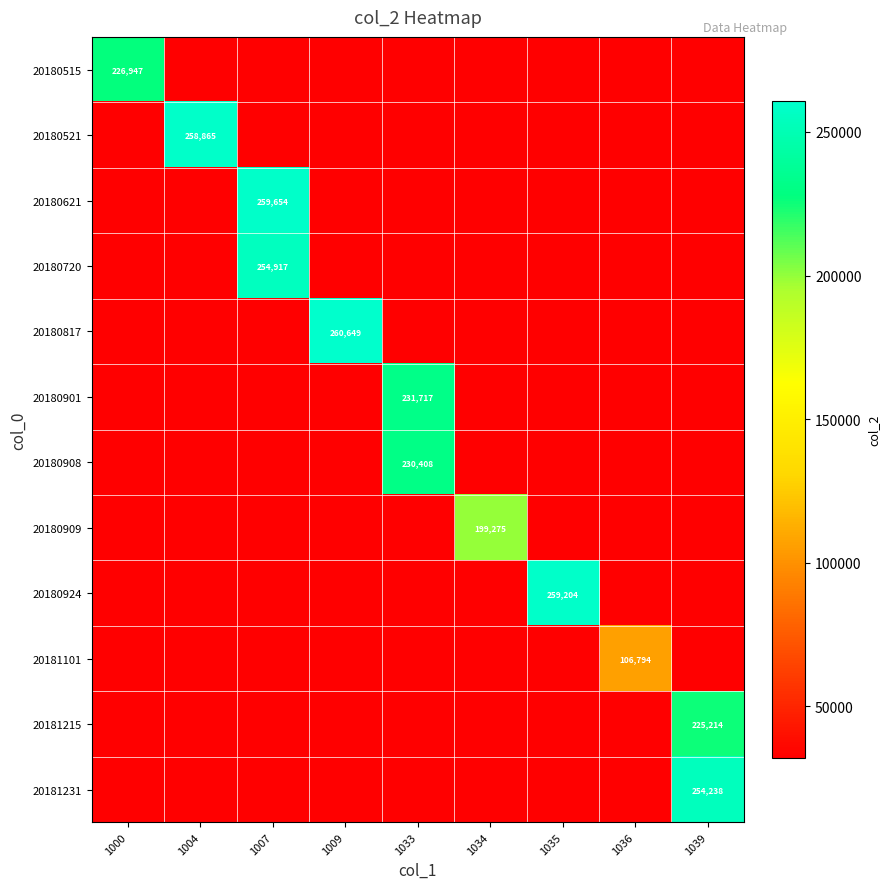

What is the sum of the 20180924 values at 1034 and 1009?

64076.4